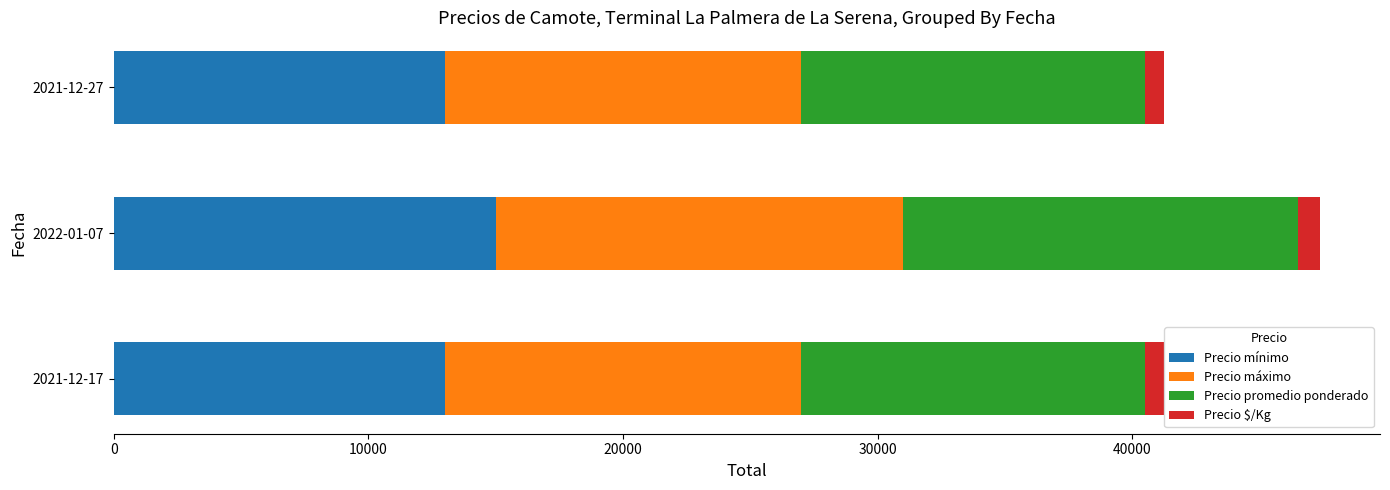

What is the difference between the maximum and second lowest values in the Precio mínimo series?

2000